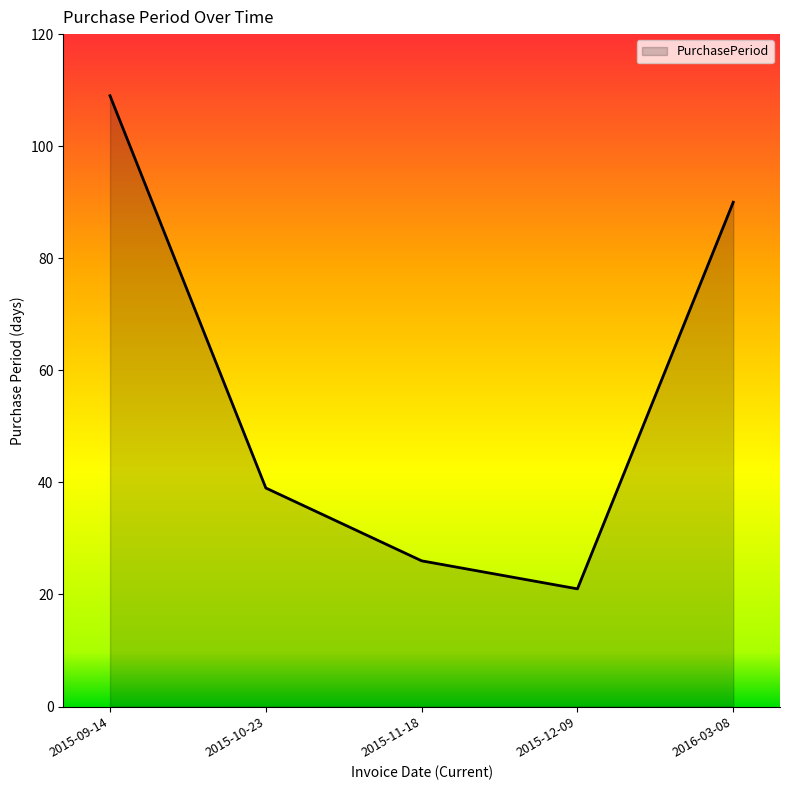

Is it true that the value at 2015-09-14 is 109?

True